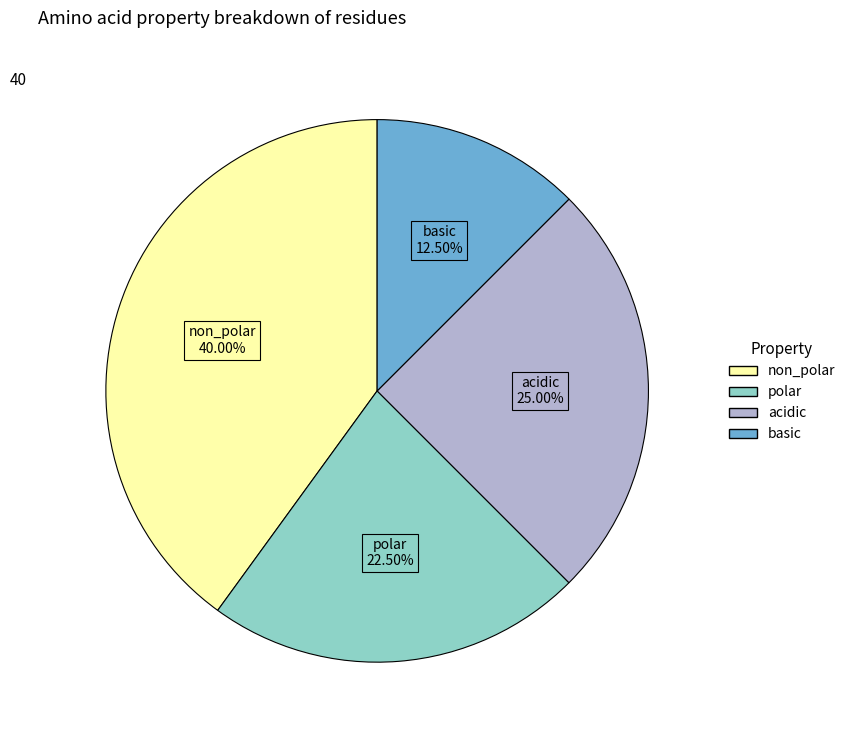

Does non_polar account for over 50% of the chart?

No